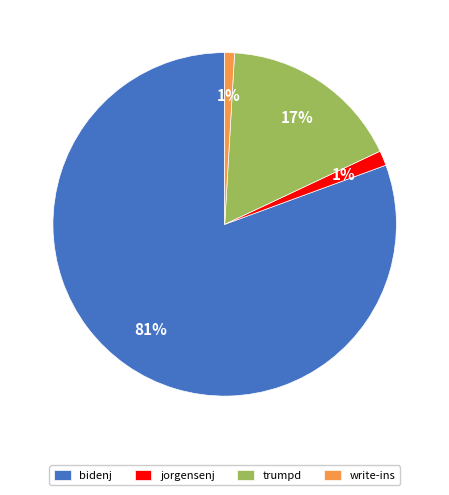

What percentage is the bidenj slice, to the nearest percent?

81%